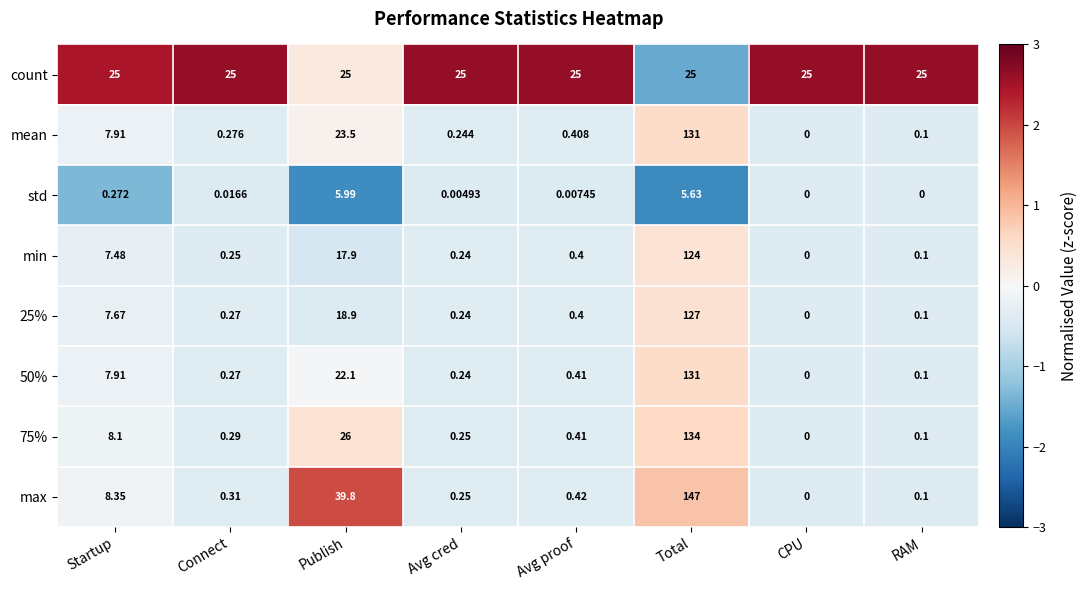

Which series has the largest range (max minus min)?

max